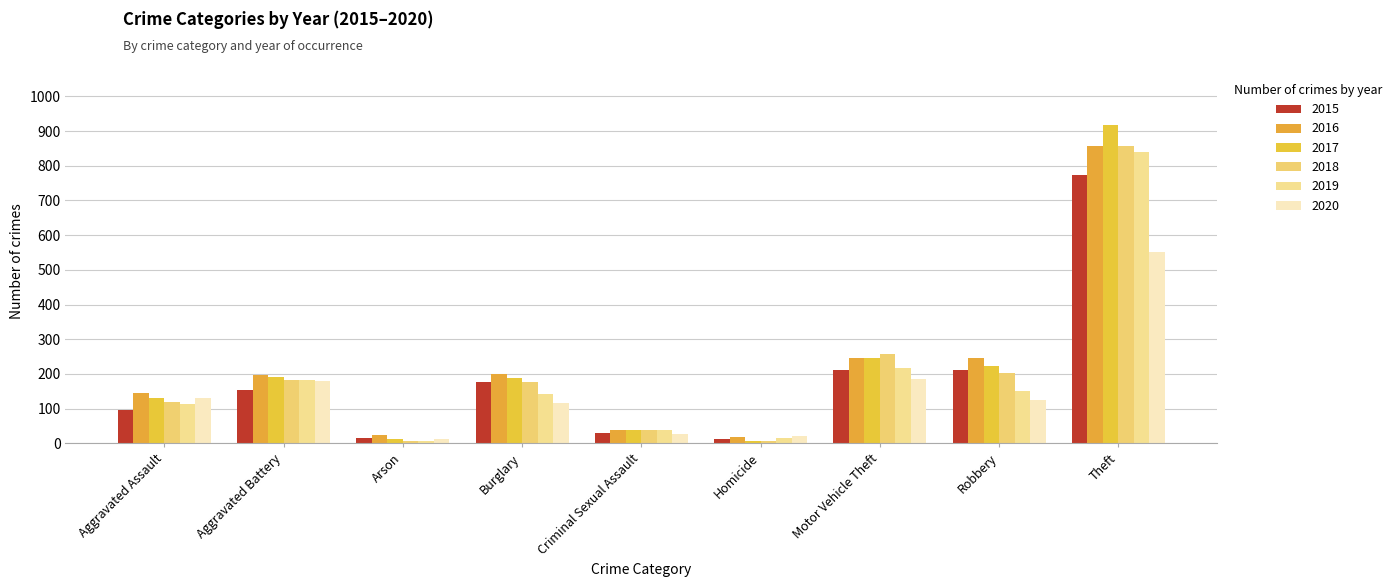

Which series has the widest spread of values?

2017